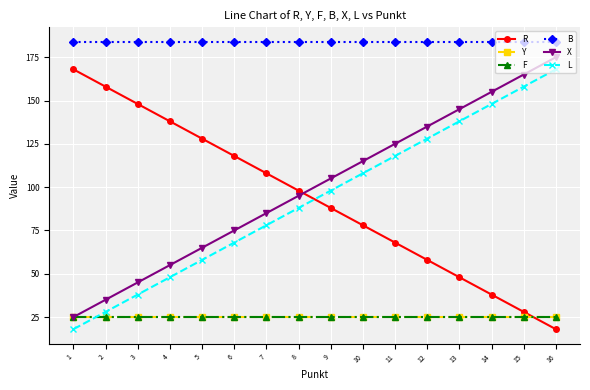

Is this an area chart (filled region under the line)?

No